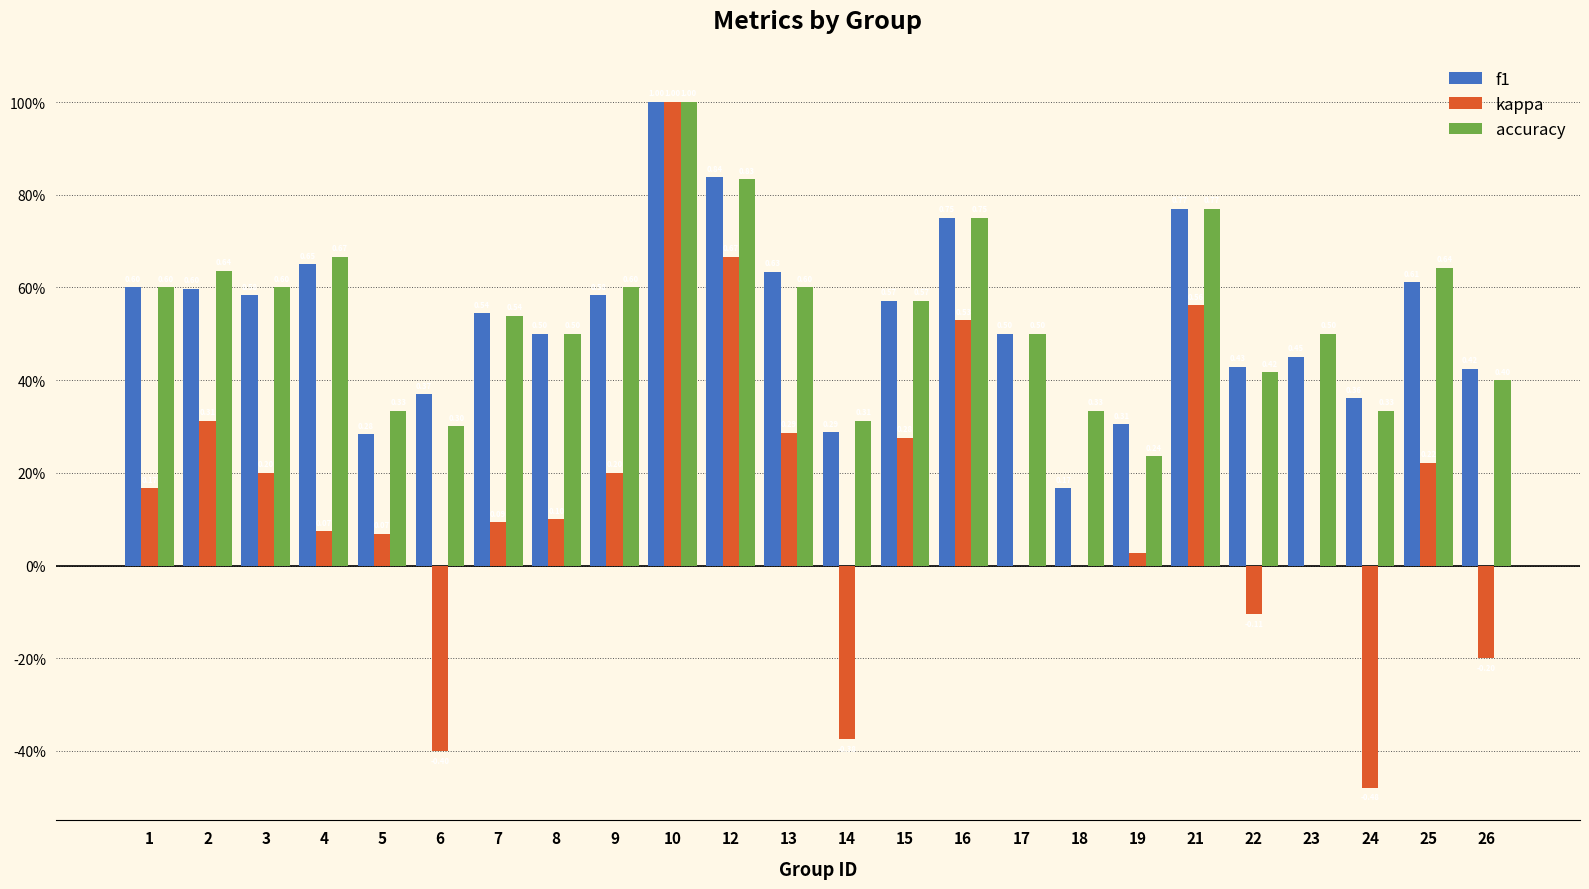

Does the chart contain stacked bars?

No